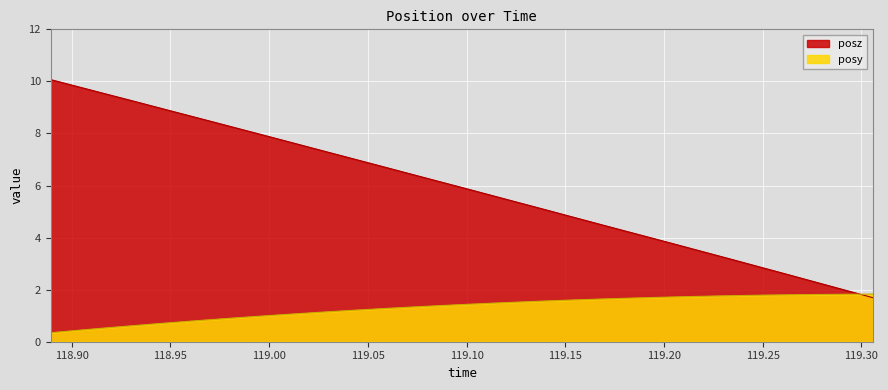

Which series changed the most between 118.9312 and 119.1533?

posz